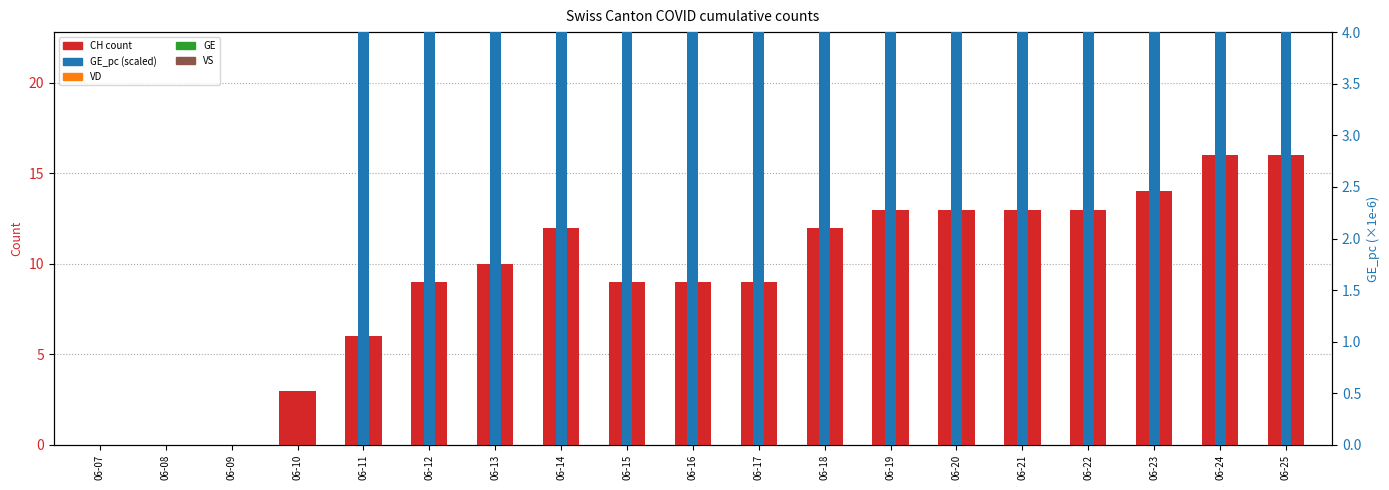

List the labels in order of VS value, smallest first.

06-07, 06-08, 06-09, 06-10, 06-11, 06-12, 06-13, 06-14, 06-15, 06-16, 06-17, 06-18, 06-19, 06-20, 06-21, 06-22, 06-23, 06-24, 06-25